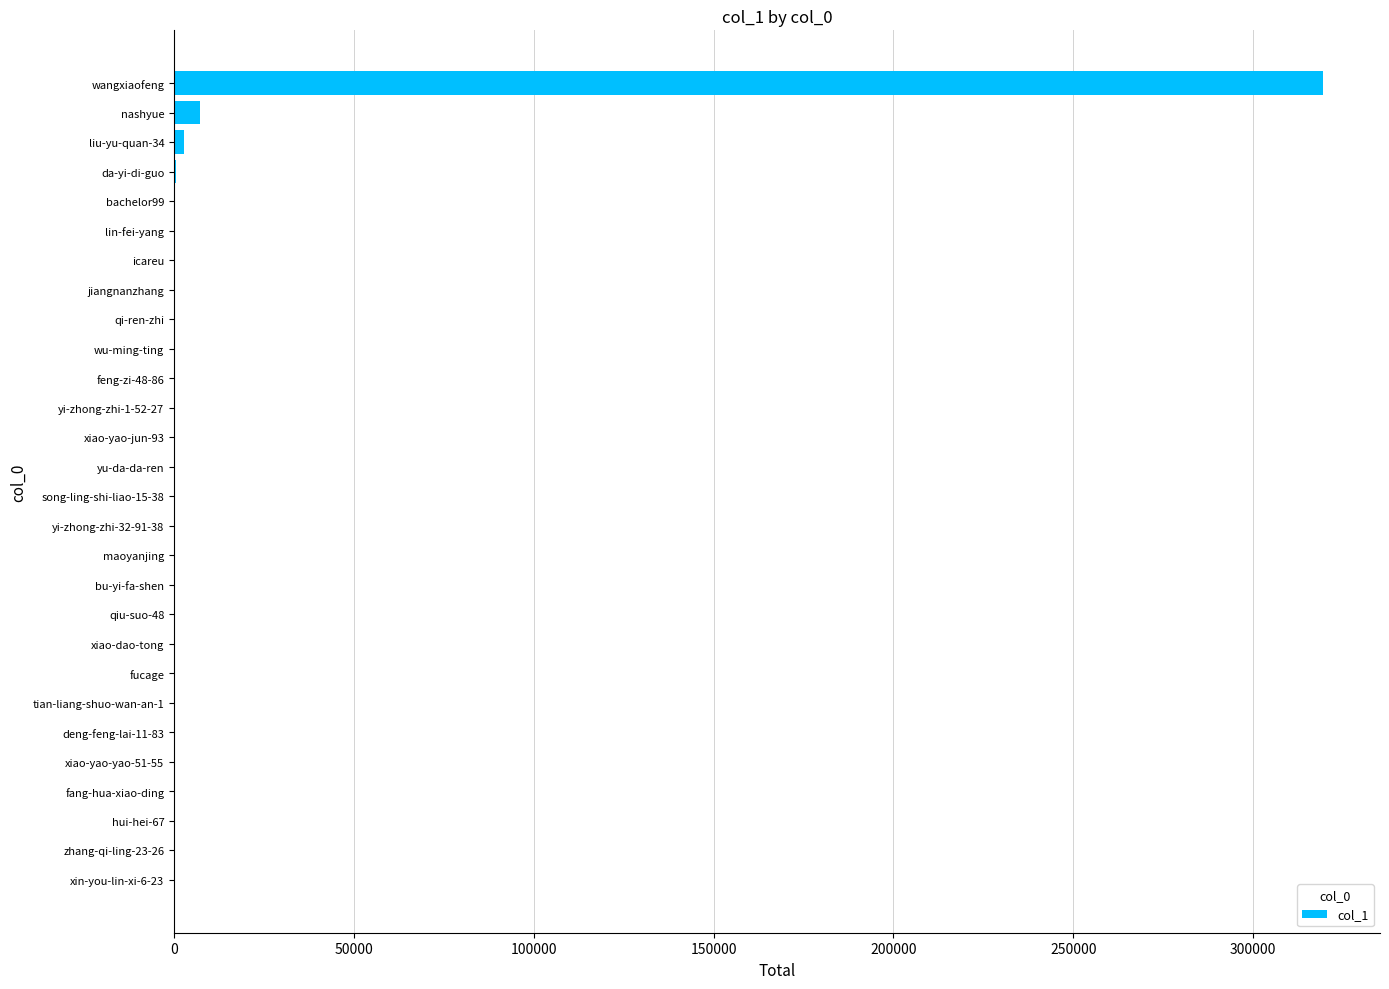

Between yi-zhong-zhi-32-91-38 and nashyue, which is larger?

nashyue